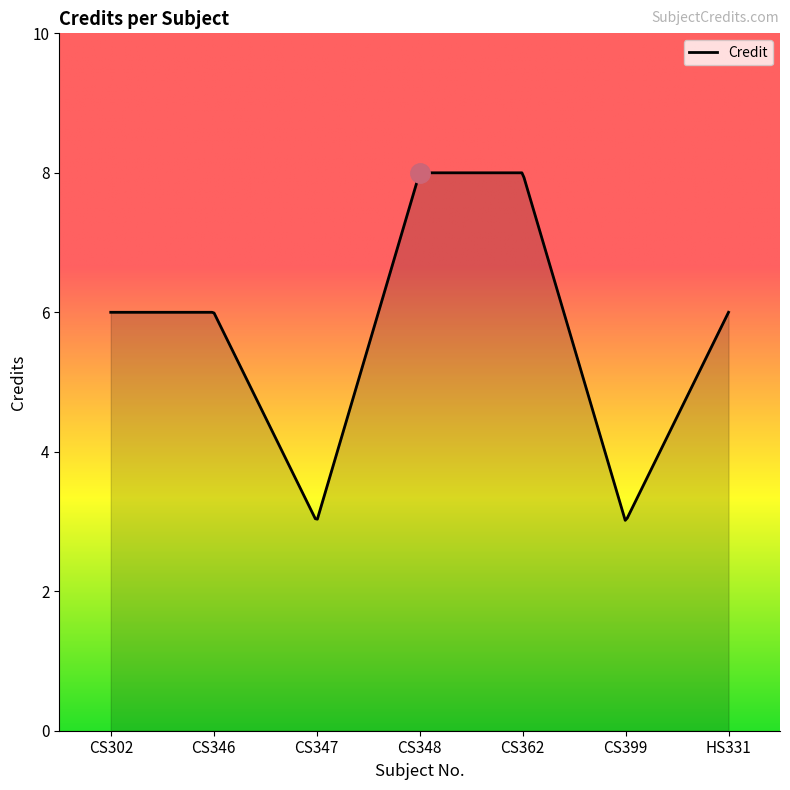

What is the minimum value shown in the chart?

3.0